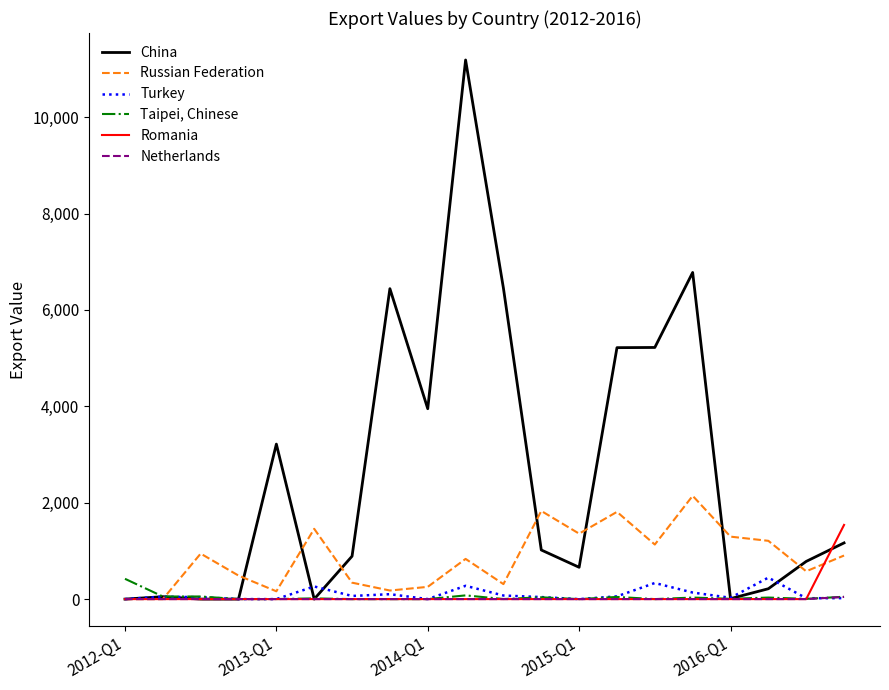

Which series has the largest range (max minus min)?

China